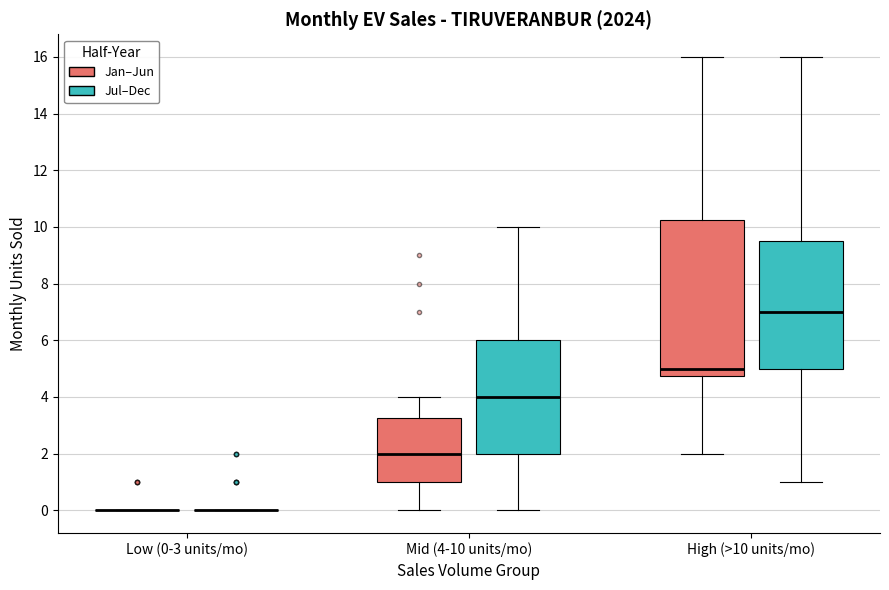

Reading left to right, read every box against the y-axis: the position of its median line, the range the box covers, and the ends of its whiskers. The values are not printed on the chart, so give them approximately, as read against the axis.

Low (0-3 units/mo) (Jan–Jun): box collapsed to a line at 0.0, whiskers 0.0 to 0.0
Low (0-3 units/mo) (Jul–Dec): box collapsed to a line at 0.0, whiskers 0.0 to 0.0
Mid (4-10 units/mo) (Jan–Jun): median 2.0, box 1.0 to 3.2, whiskers 0.0 to 4.0
Mid (4-10 units/mo) (Jul–Dec): median 4.0, box 2.0 to 6.0, whiskers 0.0 to 10.0
High (>10 units/mo) (Jan–Jun): median 5.0, box 4.8 to 10.2, whiskers 2.0 to 16.0
High (>10 units/mo) (Jul–Dec): median 7.0, box 5.0 to 9.6, whiskers 1.0 to 16.0